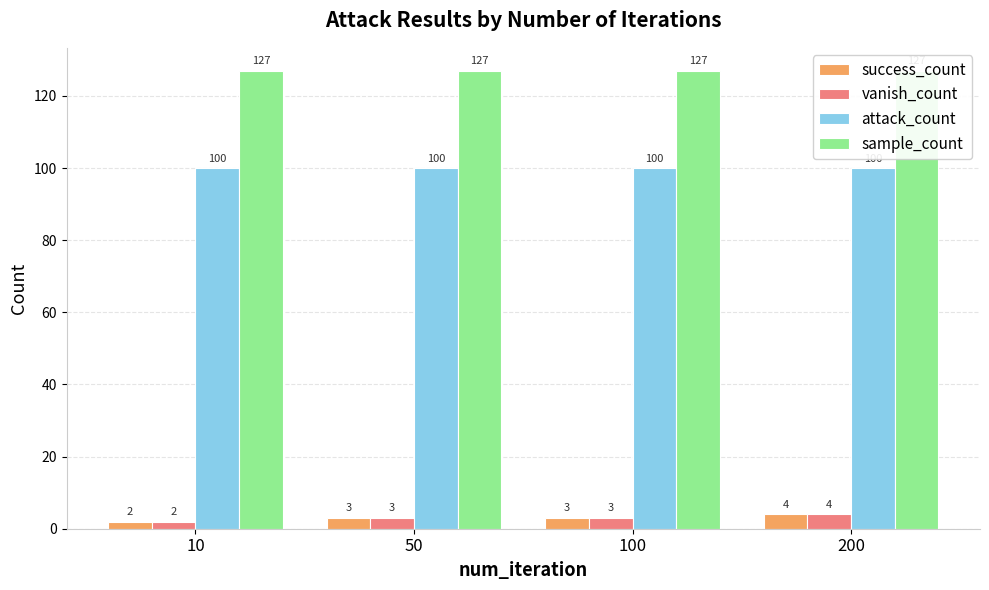

What is the minimum value shown in the chart?

2